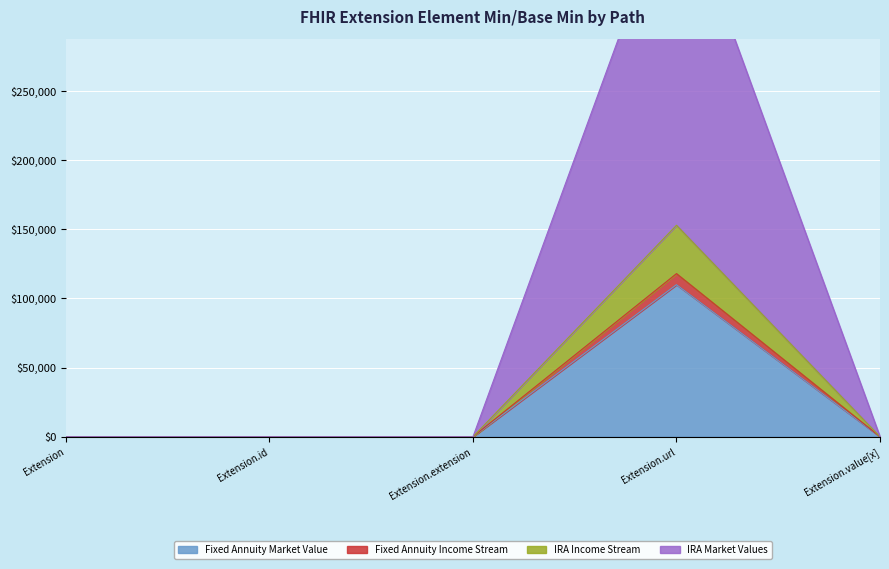

At which category does the chart reach its peak across all series?

Extension.url